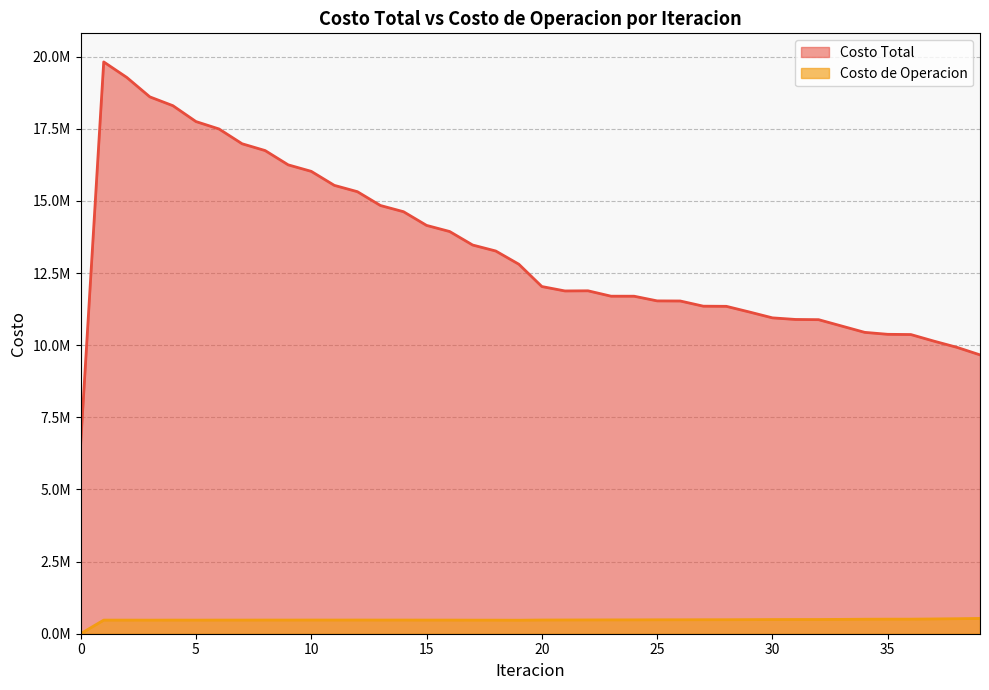

How many values in the Costo de Operacion series are below 475348?

20